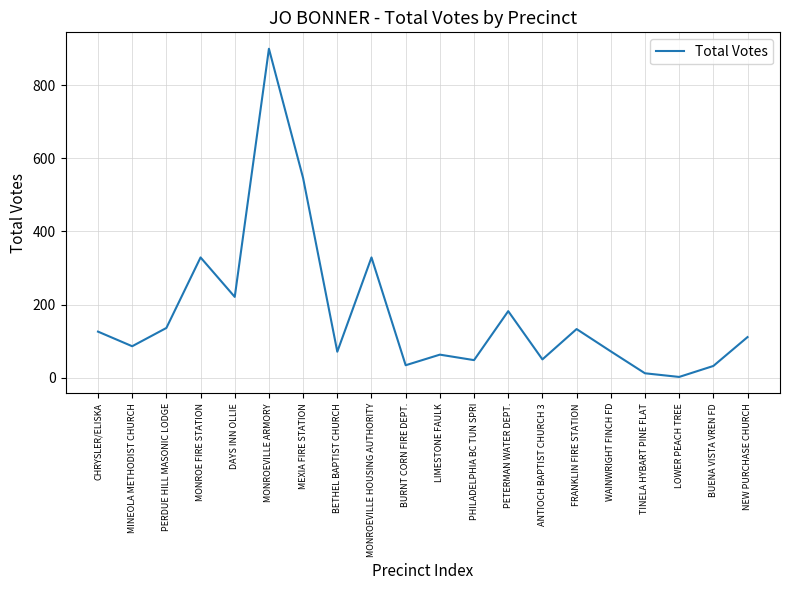

Which has a higher value, MONROEVILLE ARMORY or MONROE FIRE STATION?

MONROEVILLE ARMORY